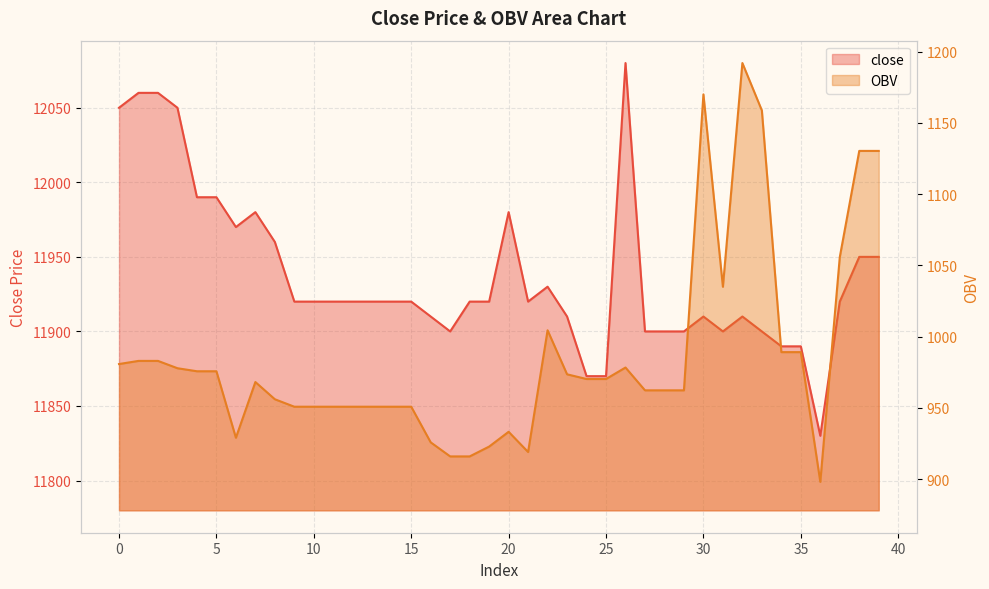

True or false: close and OBV intersect in this chart.

False